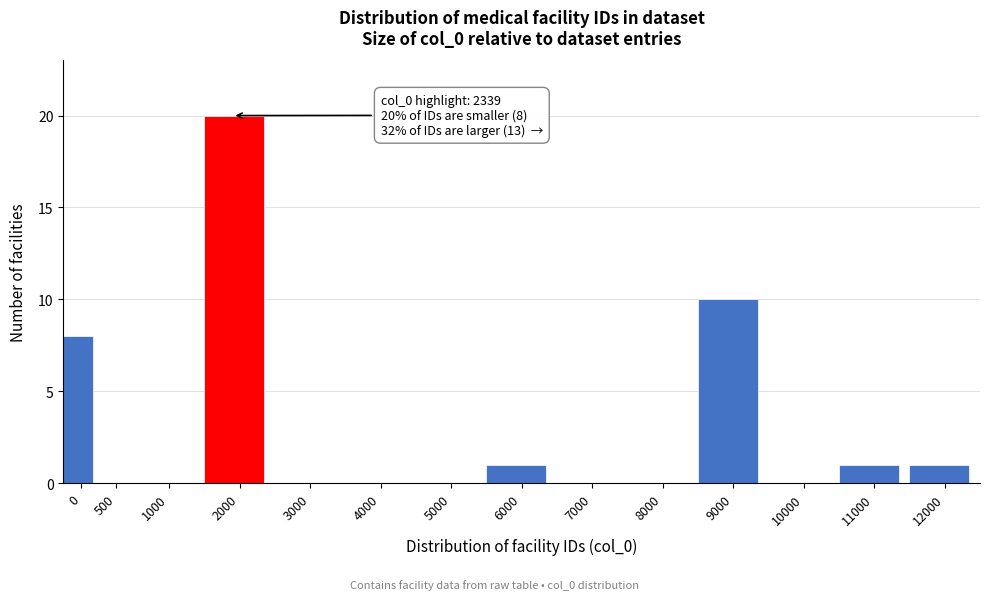

Reading left to right, list all the values displayed in this chart.

0=8	500=0	1000=0	2000=20	3000=0	4000=0	5000=0	6000=1	7000=0	8000=0	9000=10	10000=0	11000=1	12000=1